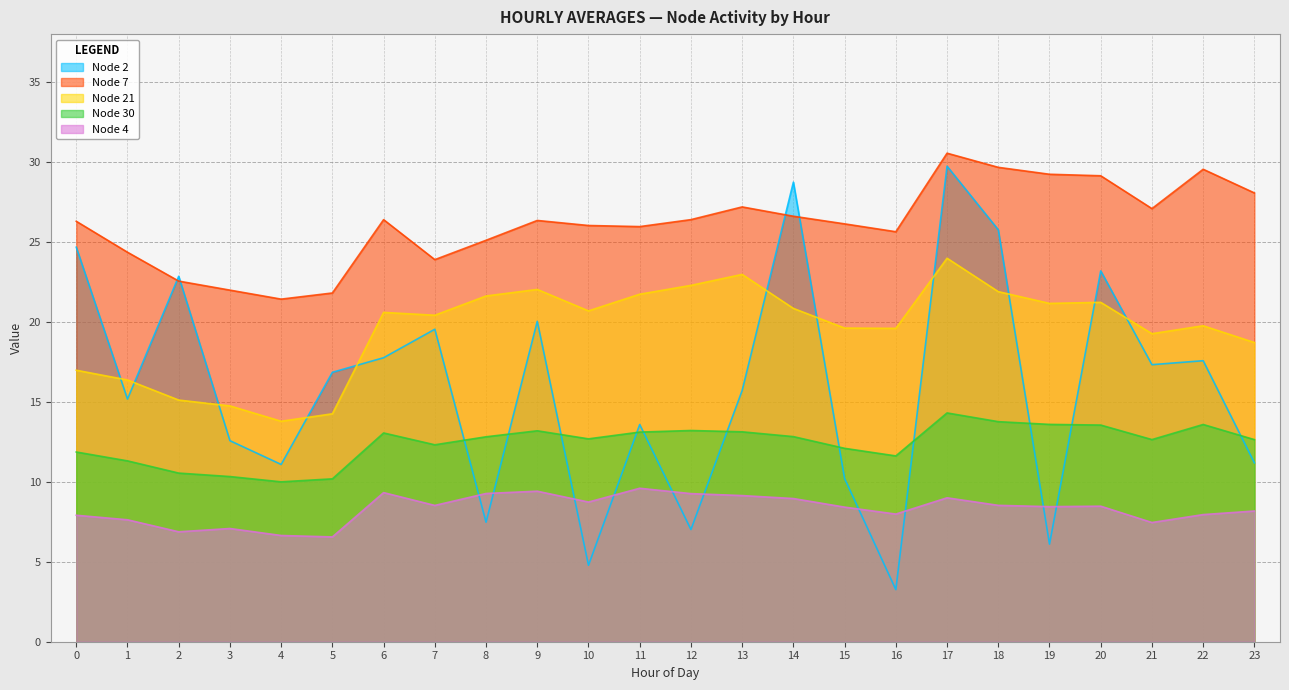

True or false: Node 21 and Node 30 intersect in this chart.

False